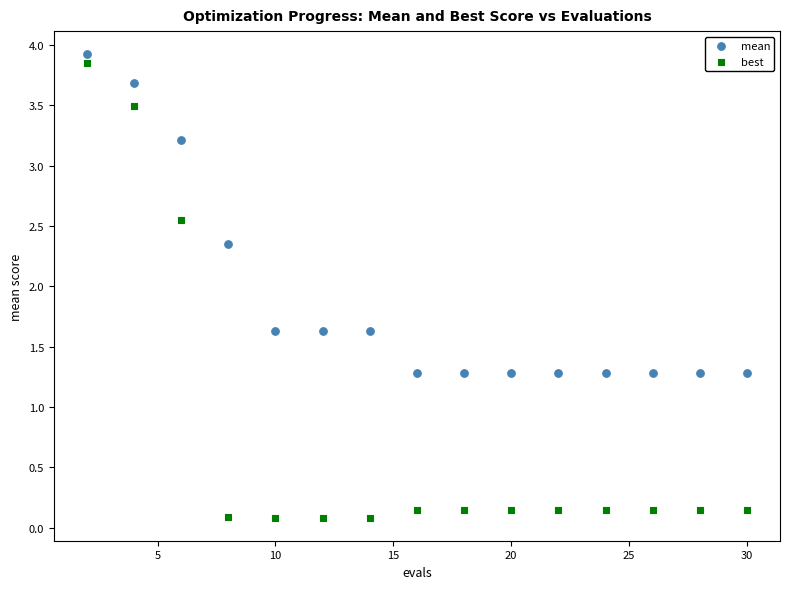

Which series reaches the minimum Y coordinate?

best